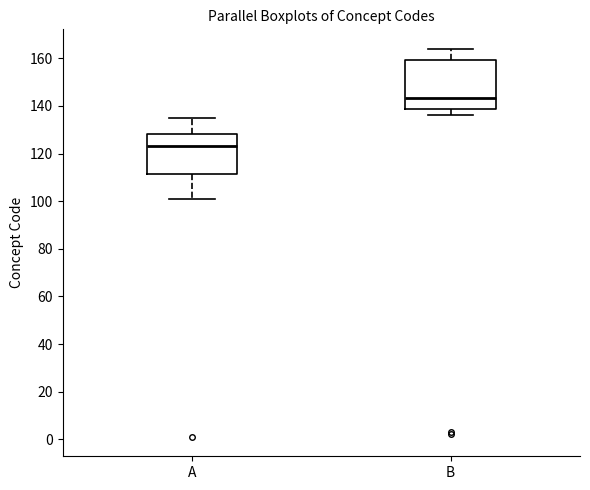

Which box has the lowest median line?

A